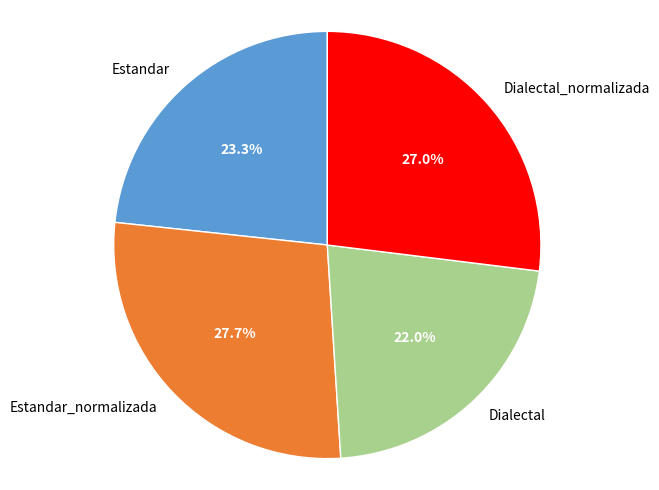

The Estandar_normalizada slice represents 15% of the pie. True or false?

False